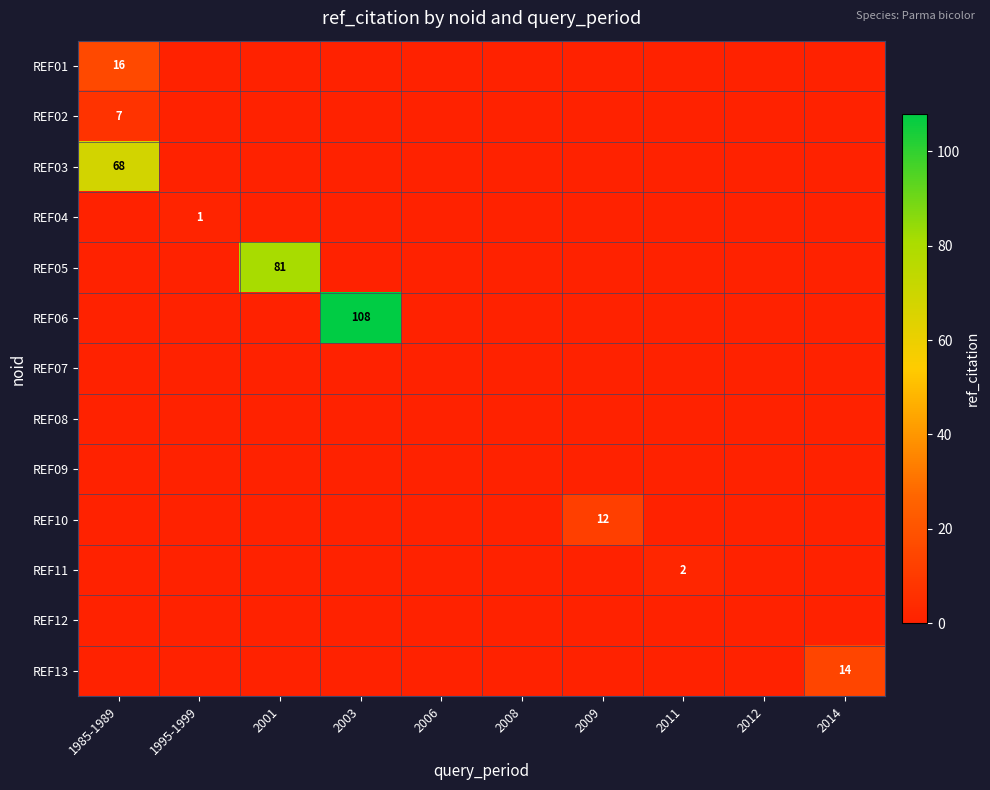

Is it true that REF02 equals 10 at 1985-1989?

False